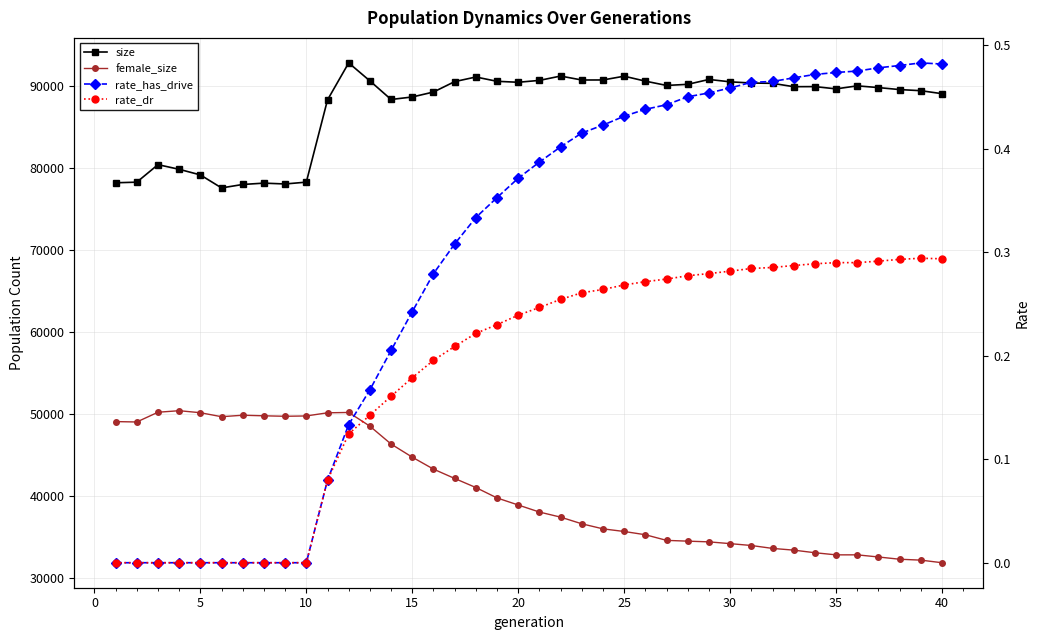

What are all the series names shown in the legend?

size, female_size, rate_has_drive, rate_dr